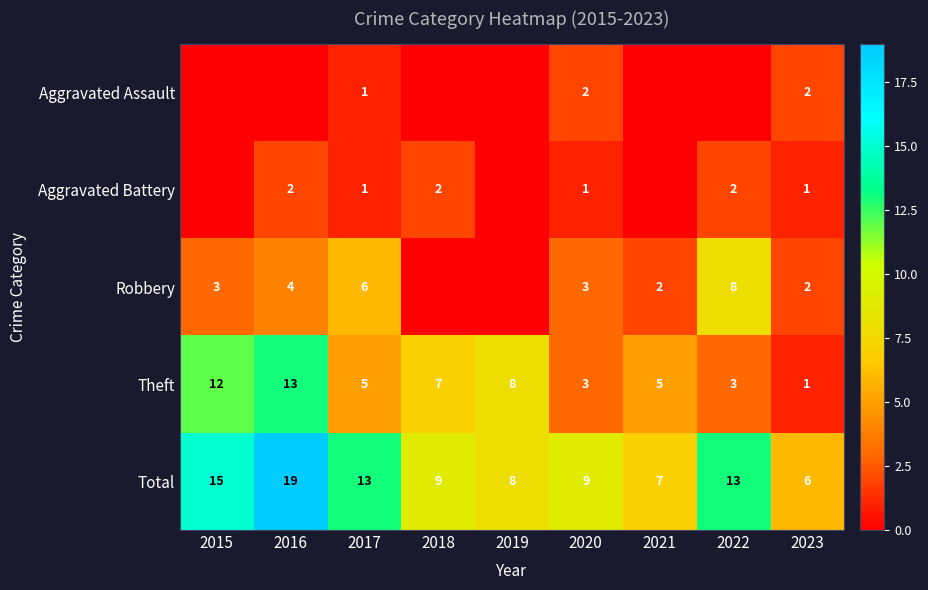

What is the difference between the maximum and second lowest values in the Theft series?

10